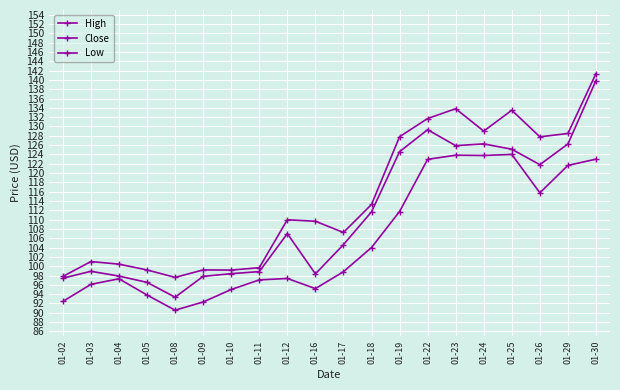

The Close series shows 98.4 at 01-16. True or false?

True